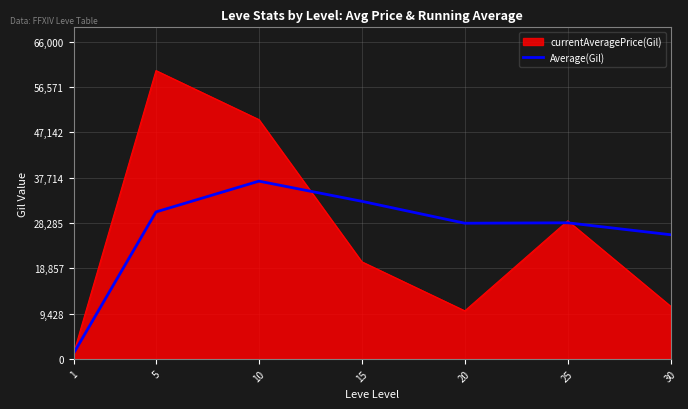

Which category has the highest value across all series?

5